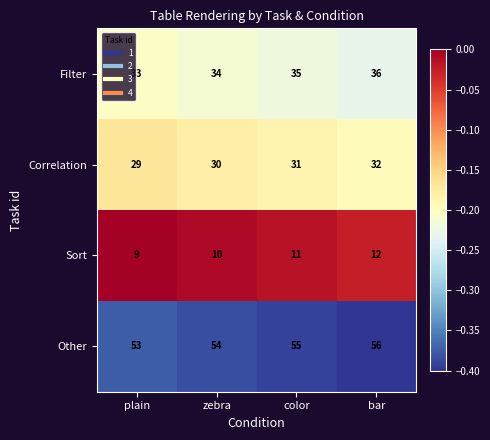

Rank the series by their maximum value, from lowest to highest.

Sort, Correlation, Filter, Other